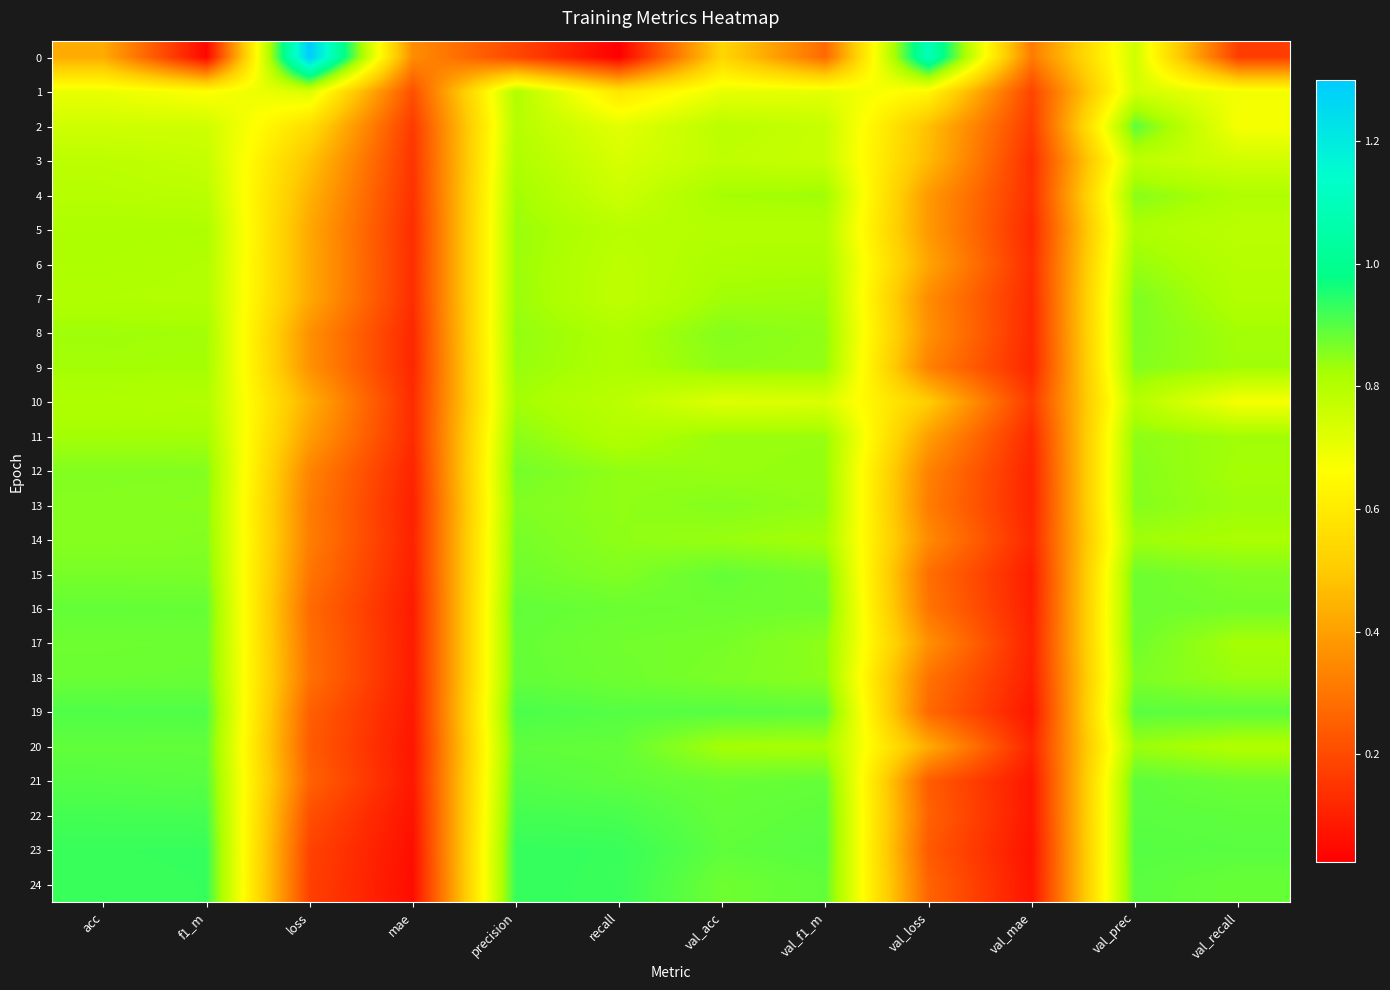

At which category does the chart reach its peak across all series?

loss